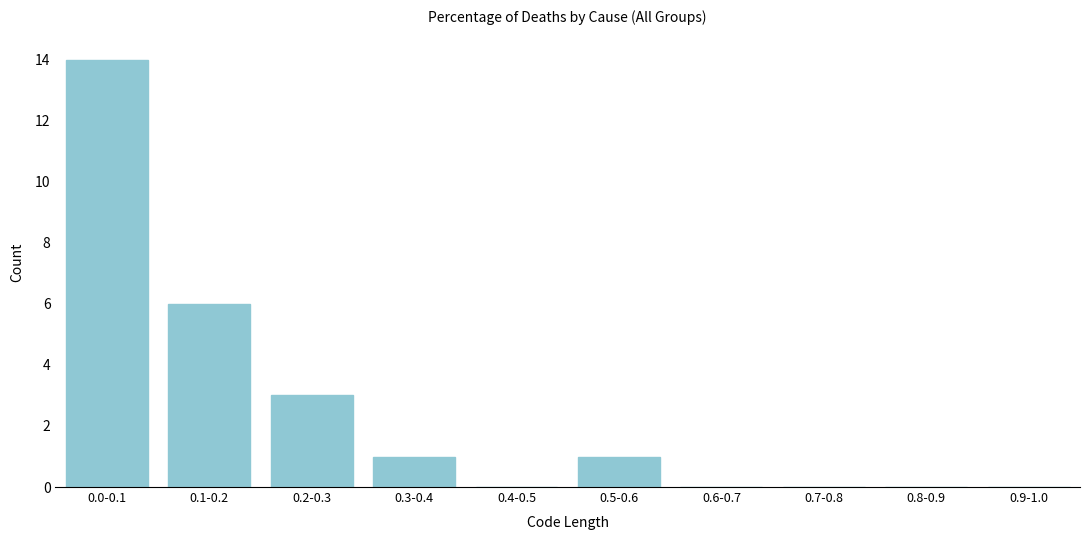

Reading left to right, what are all the values shown in this chart?

0.0-0.1=14	0.1-0.2=6	0.2-0.3=3	0.3-0.4=1	0.4-0.5=0	0.5-0.6=1	0.6-0.7=0	0.7-0.8=0	0.8-0.9=0	0.9-1.0=0